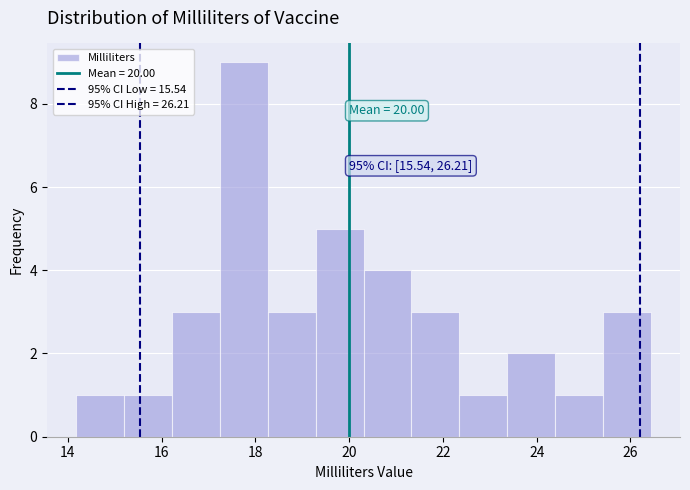

Which range on the x-axis has the tallest bar?

17.2 to 18.2